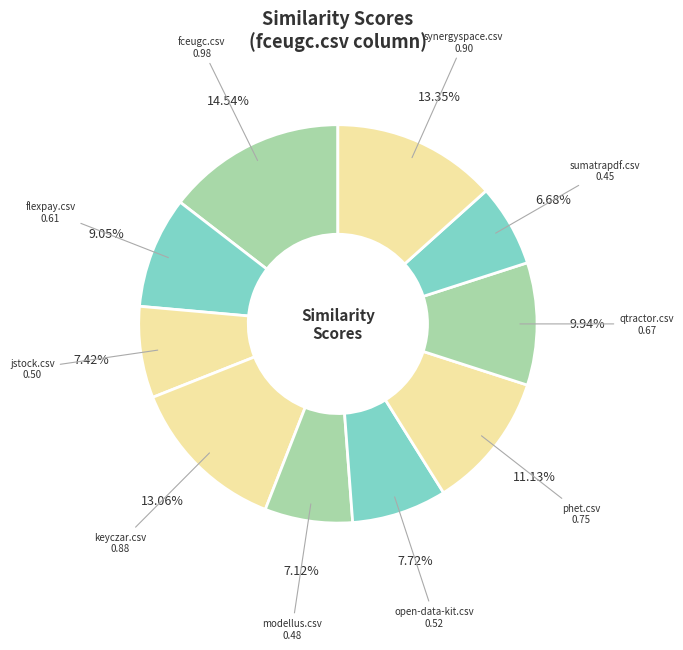

To the nearest percent, what percentage of the pie is modellus.csv?

7%